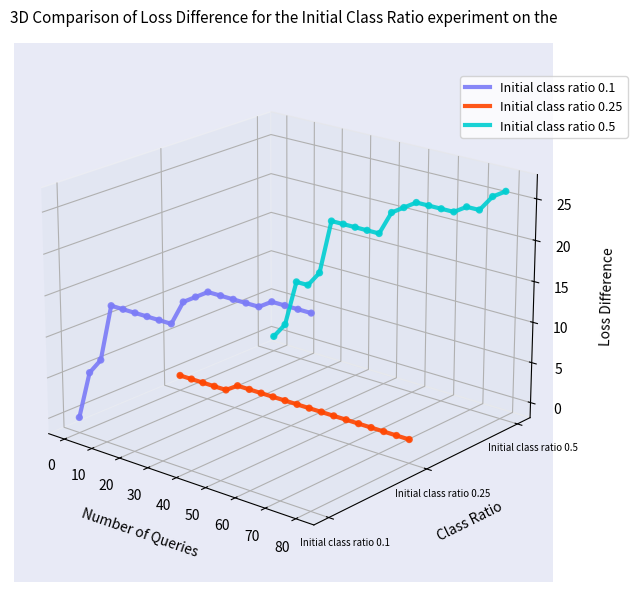

Which series contains the lowest Y value?

Initial class ratio 0.25